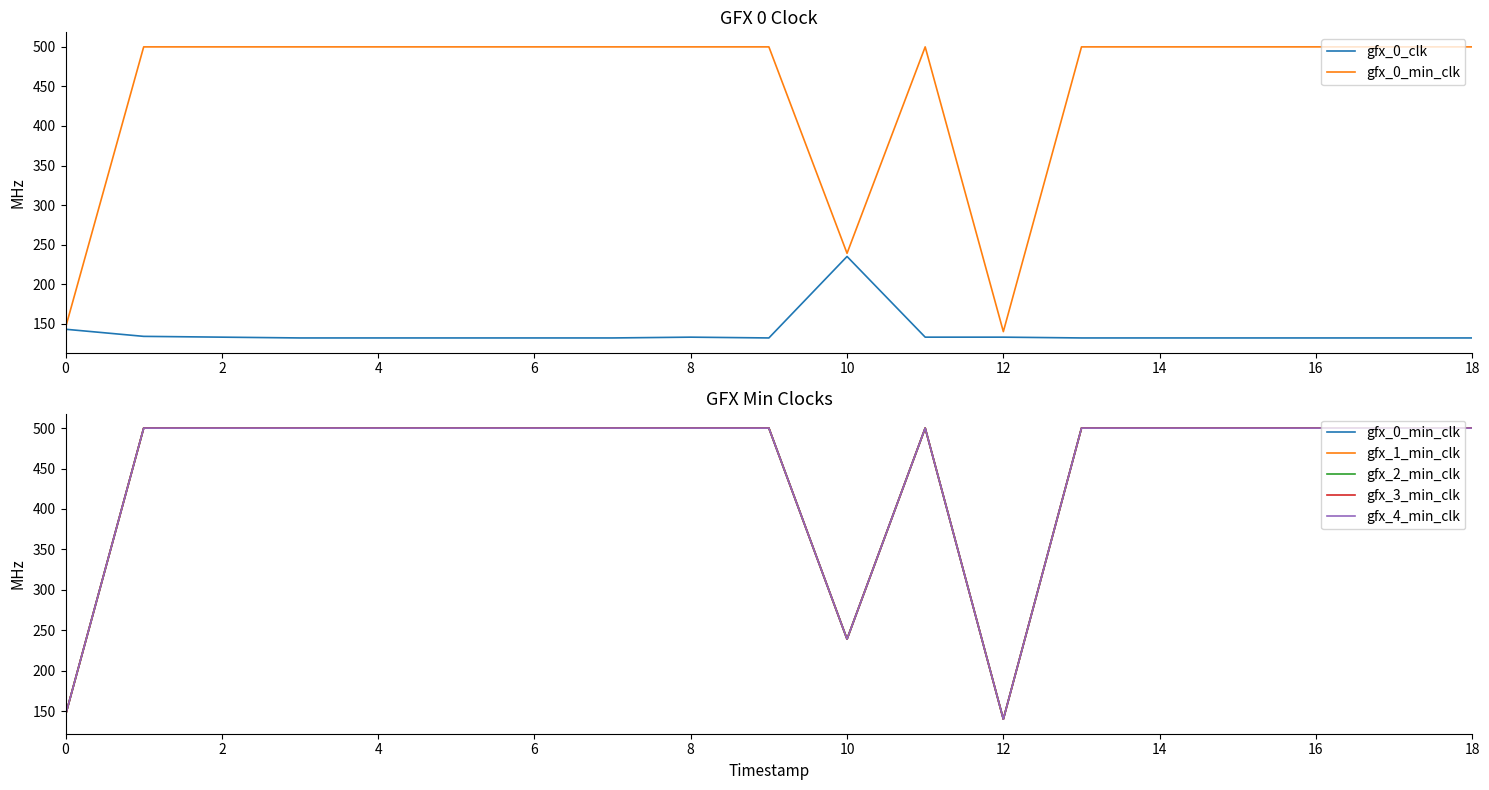

What is the difference between the highest and lowest values at 14?

368